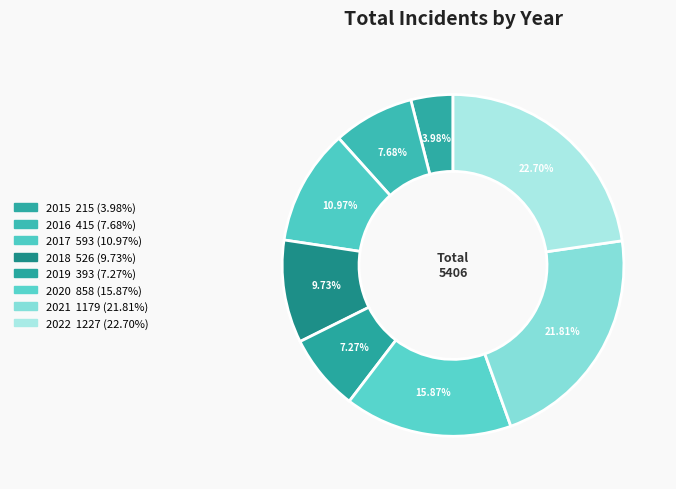

Does 2021 account for over 50% of the chart?

No